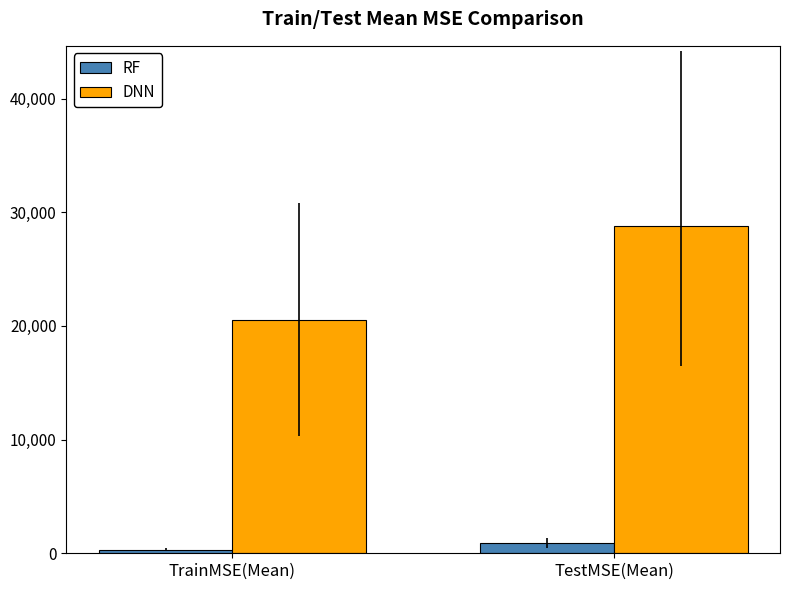

Which series has the largest total across all categories?

DNN